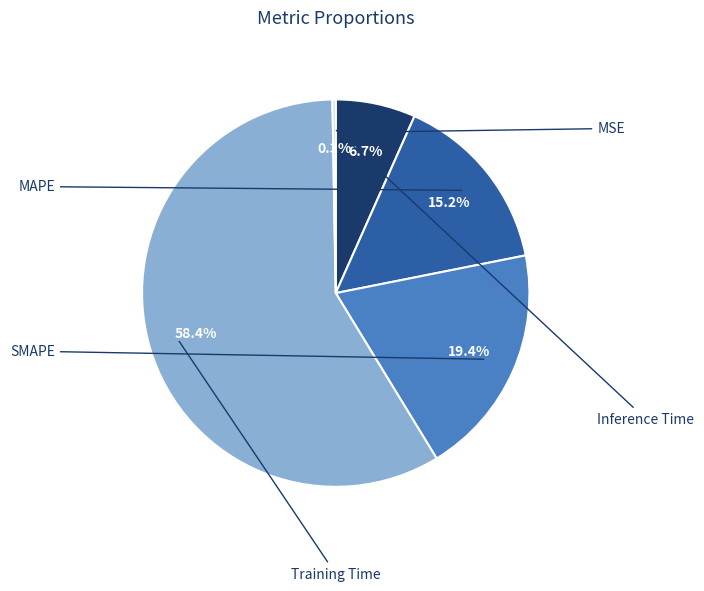

What is the smallest slice in the pie chart?

Inference Time